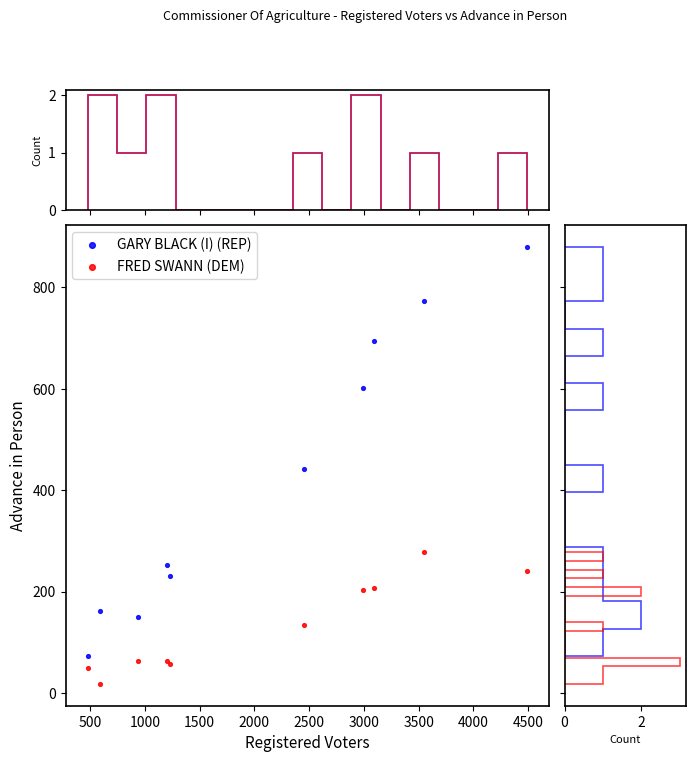

Which series contains the highest Y value?

GARY BLACK (I) (REP)